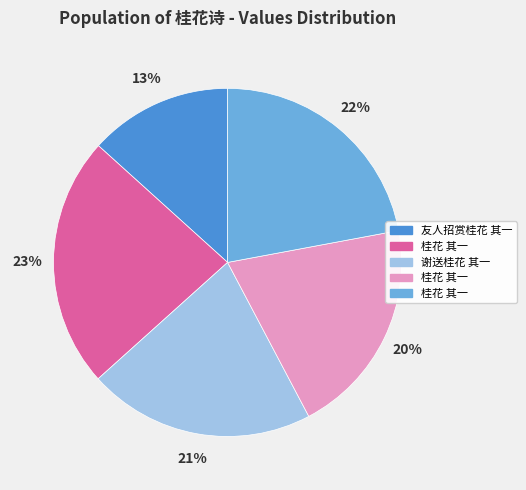

To the nearest percent, what is the average slice percentage?

20%